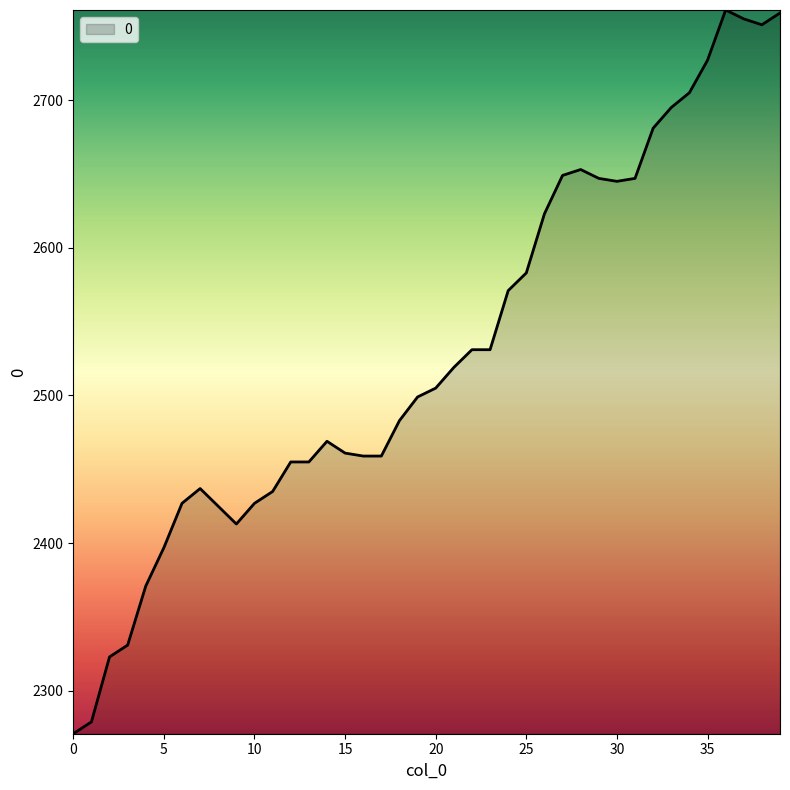

What is the minimum value shown in the chart?

2271